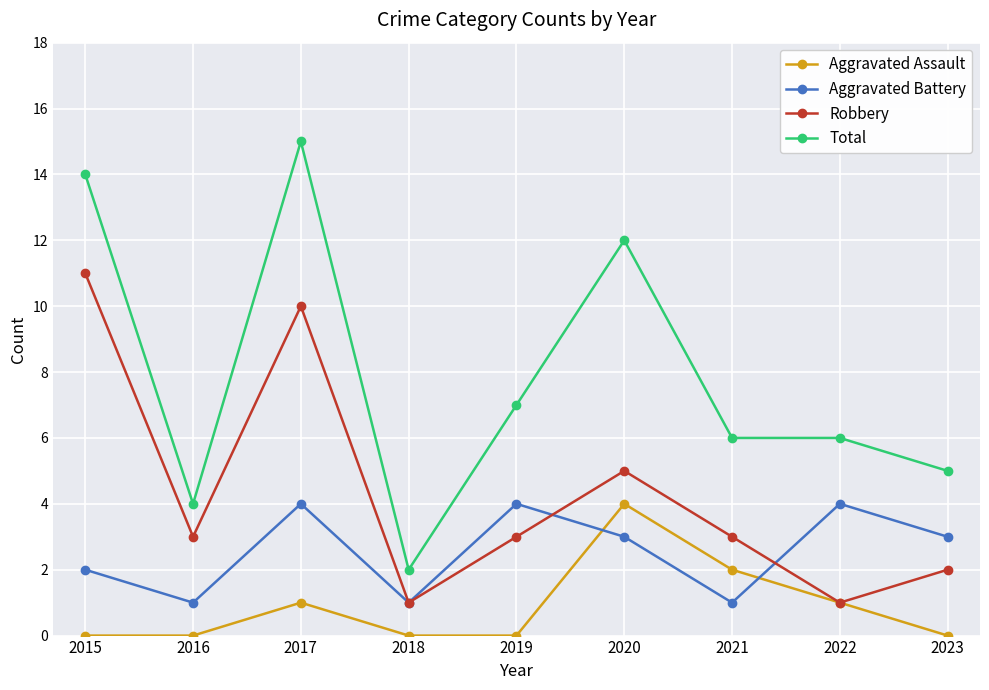

Is it true that Total equals 24 at 2015?

False